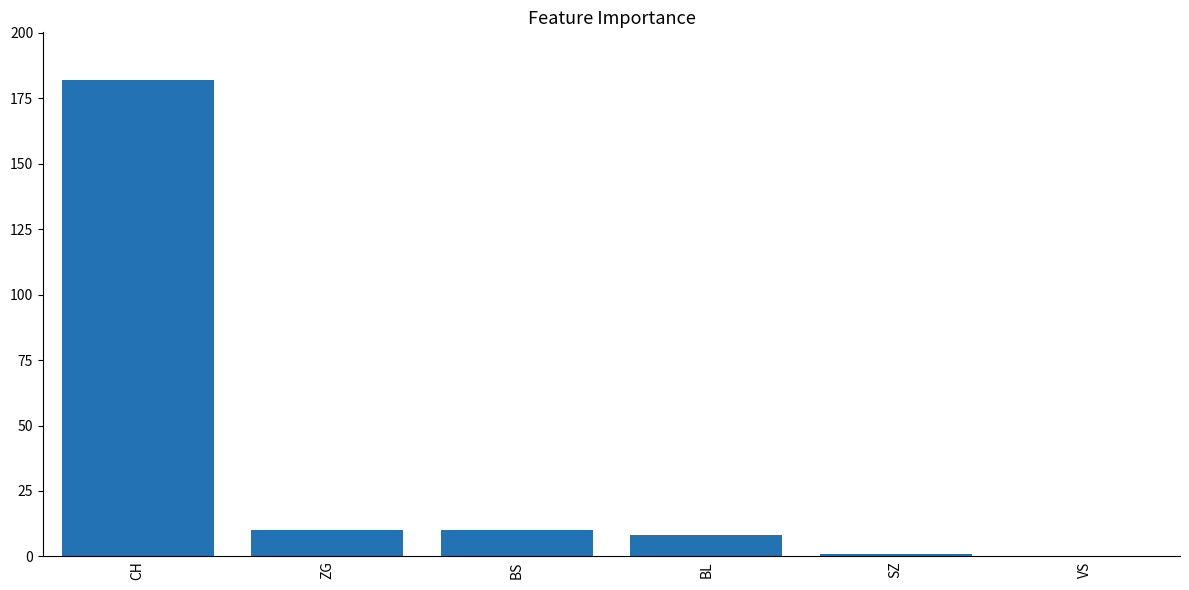

What is the difference between the values at ZG and BL?

2